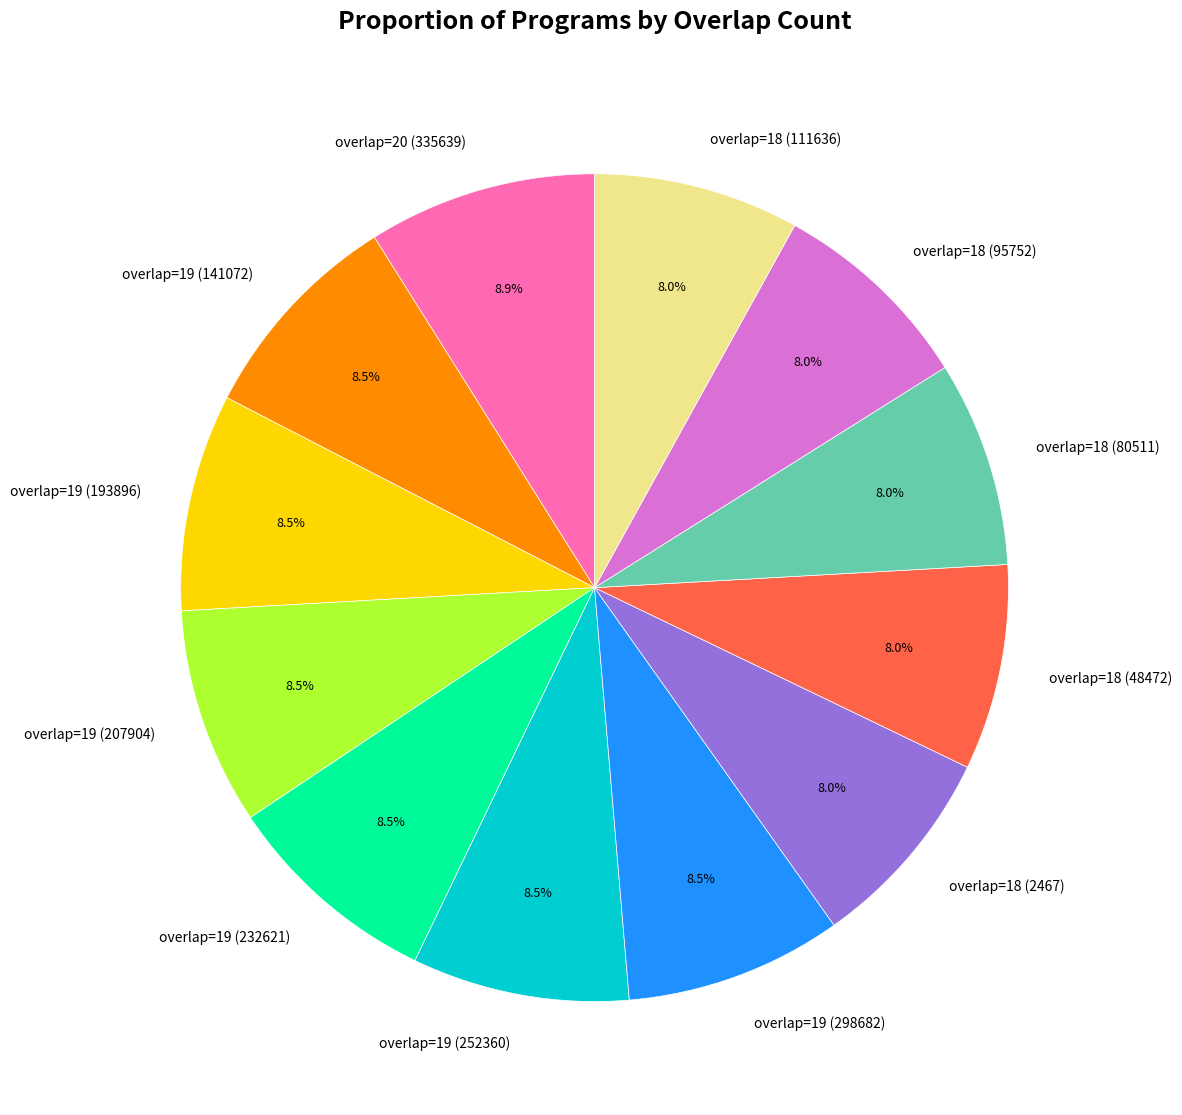

Is overlap=19 (141072) the majority of the pie?

No